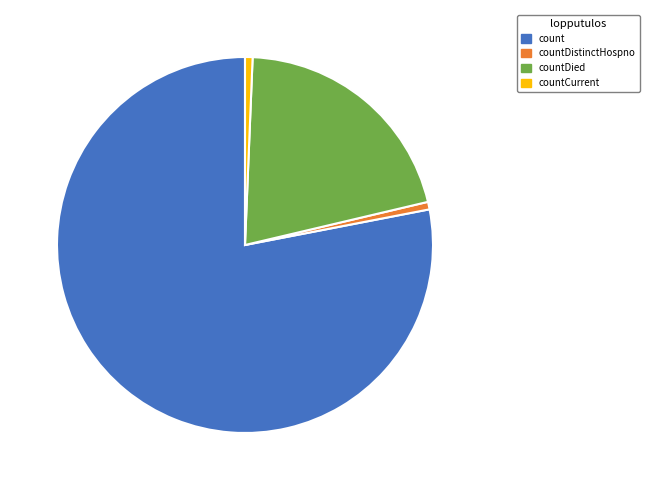

Is there a majority slice in this chart?

Yes